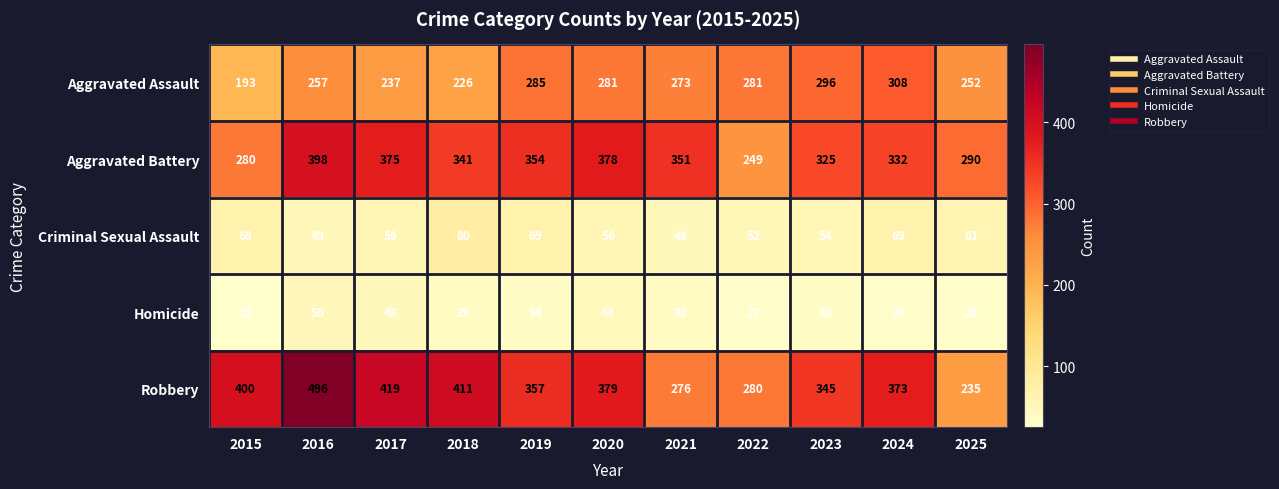

Read the Robbery value at 2017, to the nearest 5.

420